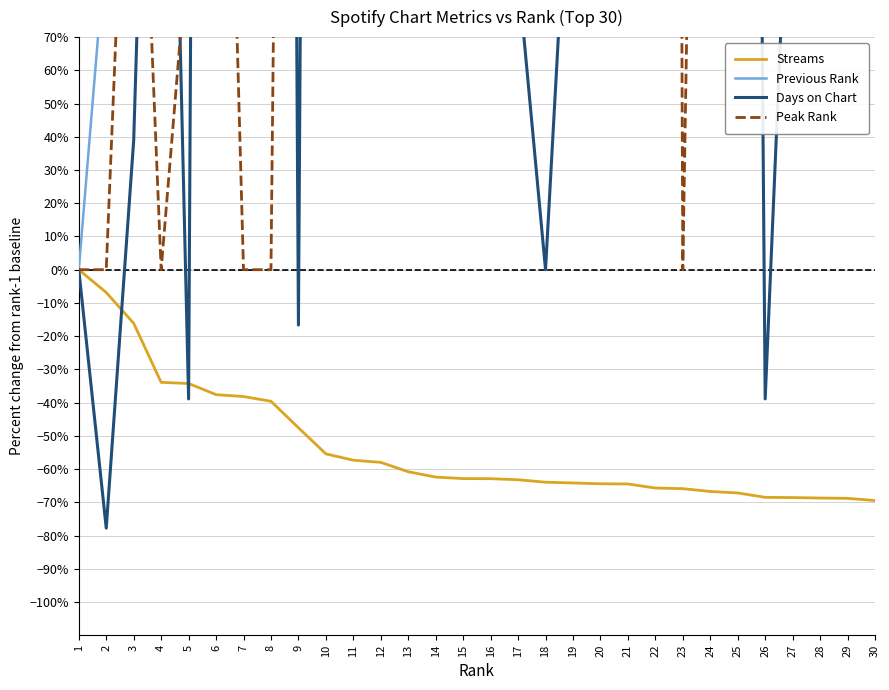

Which series has the largest total across all categories?

Previous Rank